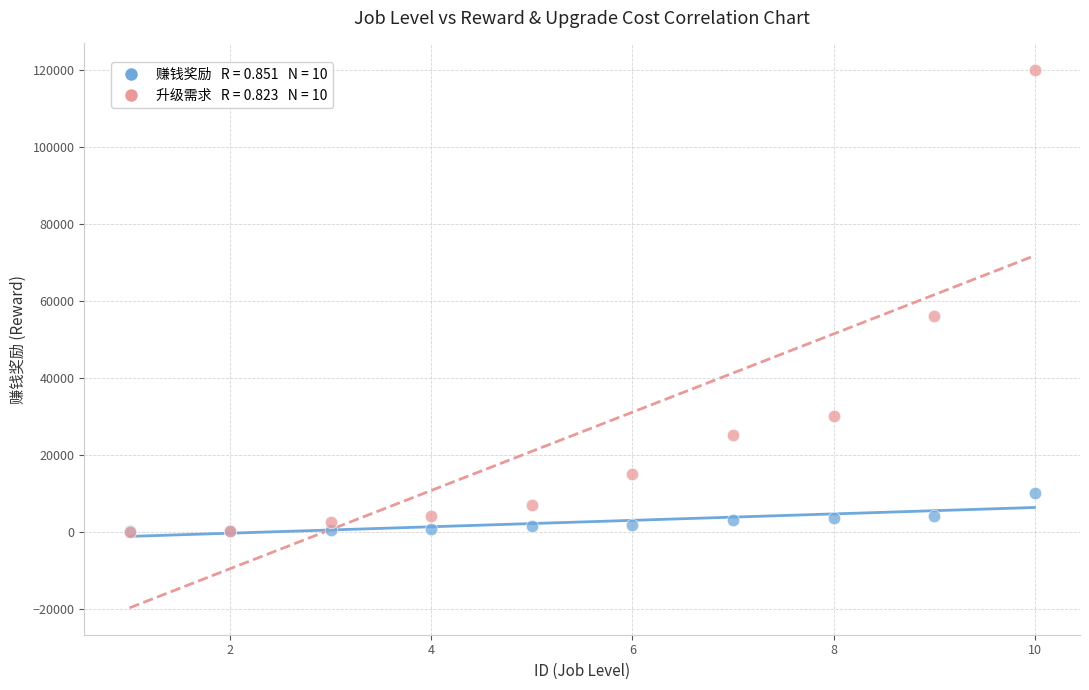

Across all series, what Y value is closest to 60000?

56000